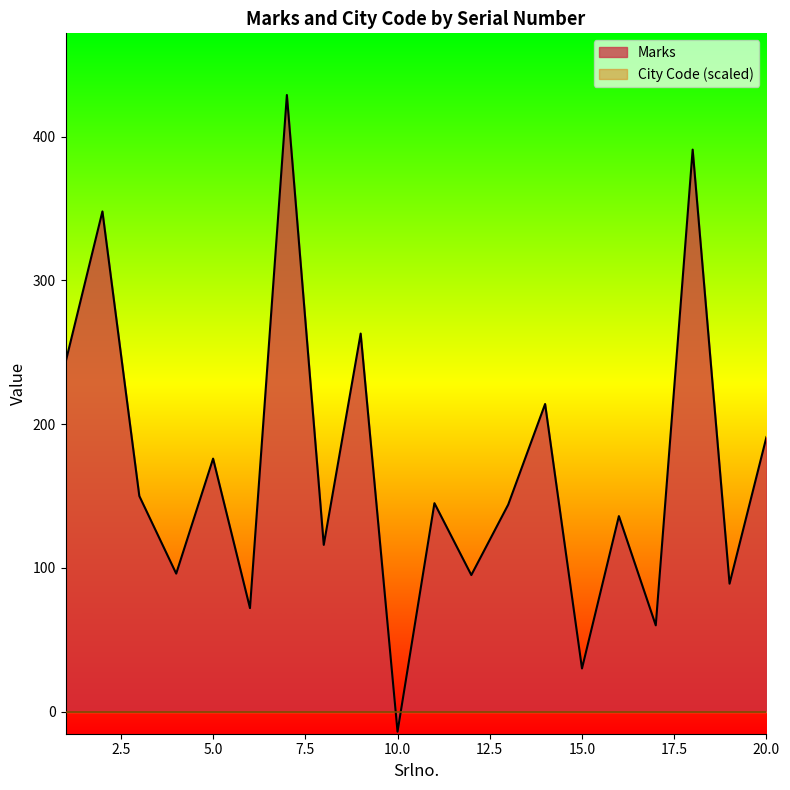

How many values are below zero?

1